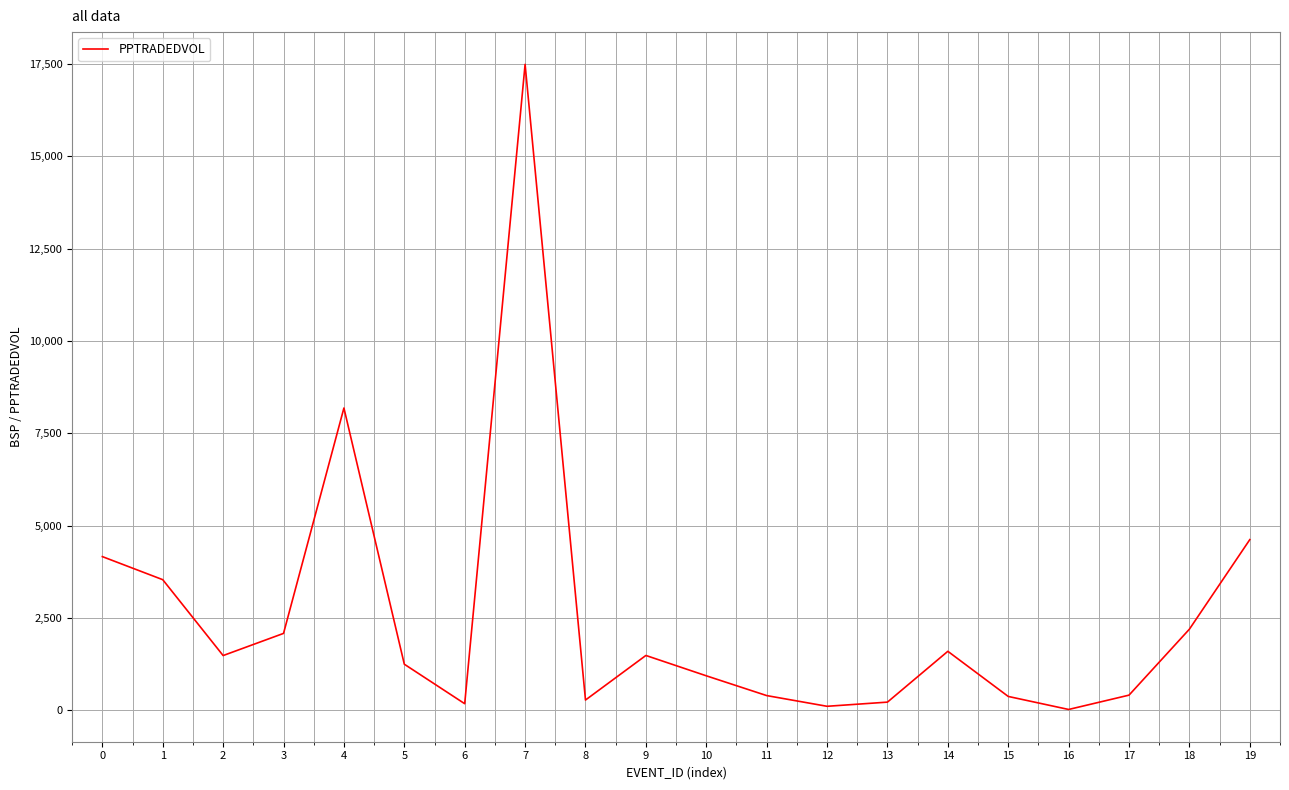

What is the maximum value shown in the chart?

17486.7